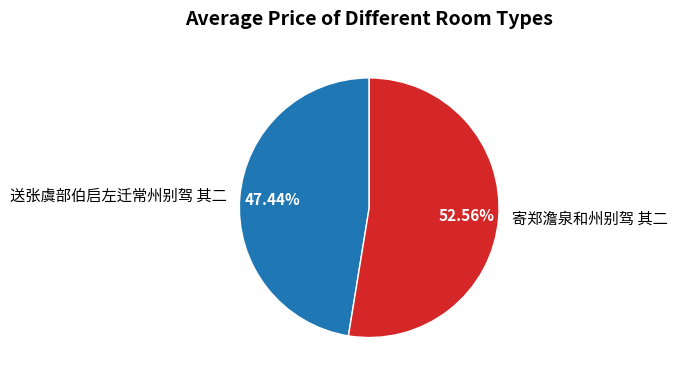

To the nearest percent, what is the combined percentage of 送张虞部伯启左迁常州别驾 其二 and 寄郑澹泉和州别驾 其二?

100%